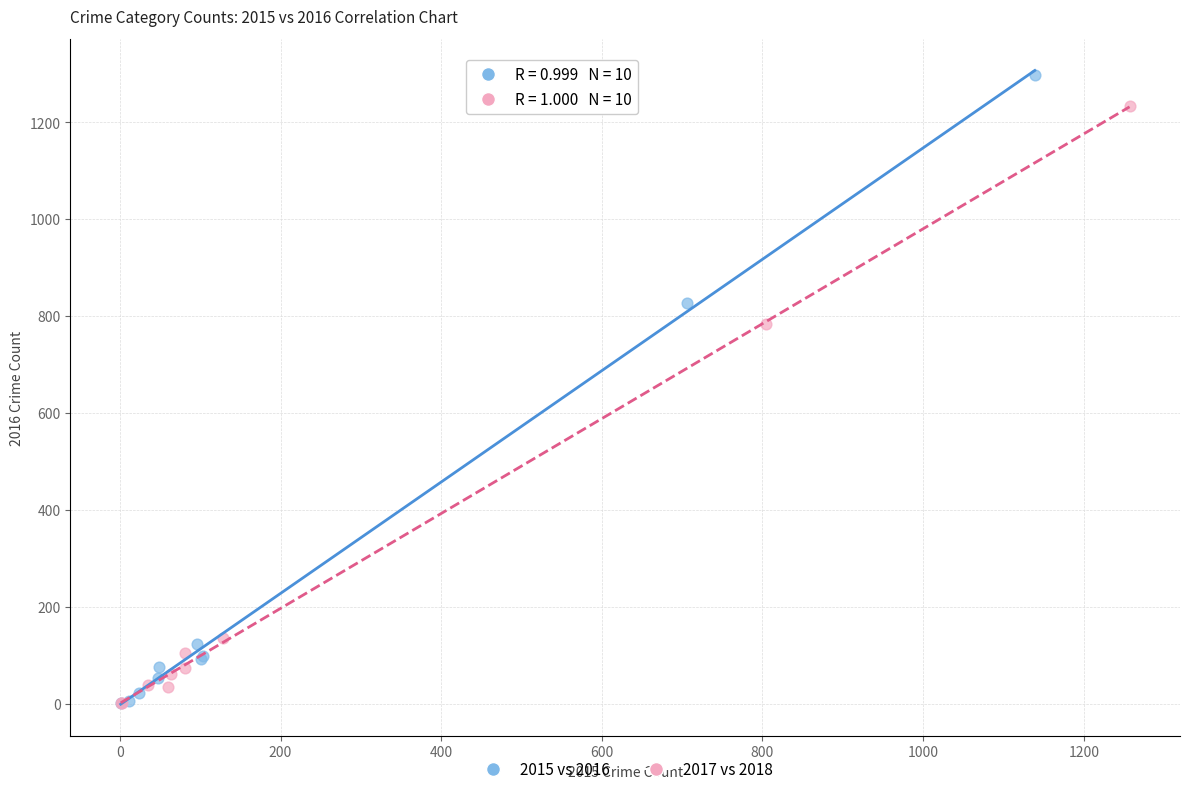

What are all the series names shown in the legend?

2015 vs 2016, 2017 vs 2018